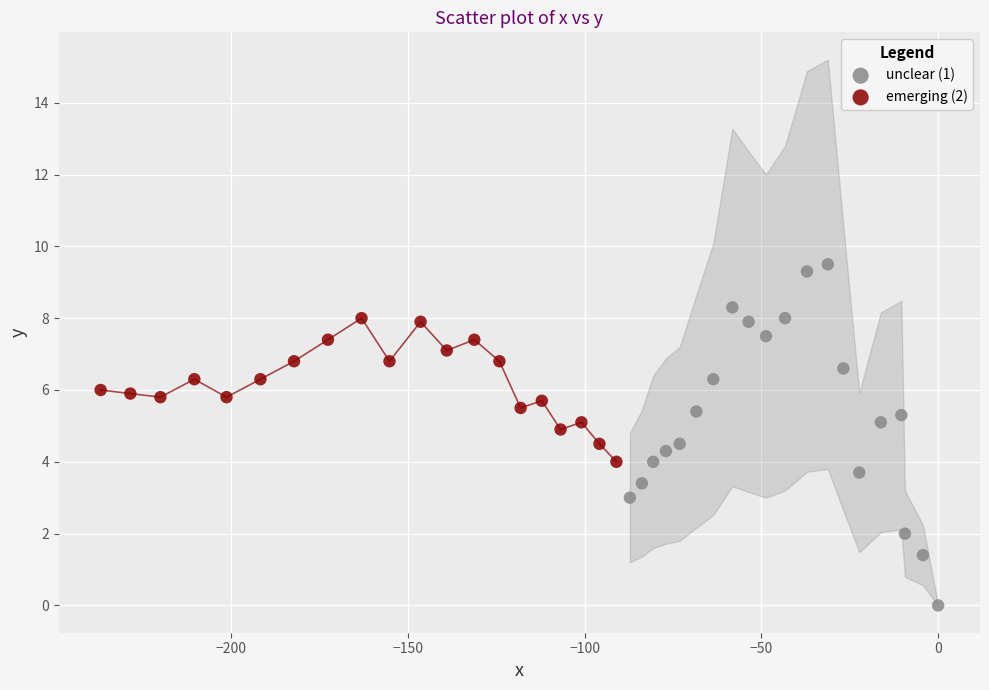

Which series contains the lowest Y value?

unclear (1)